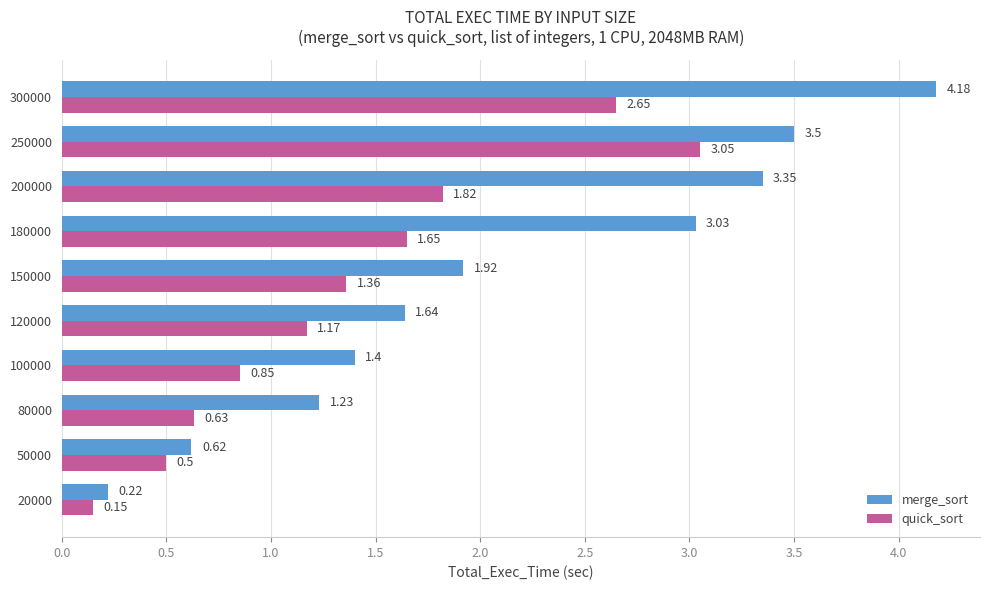

Rank the categories by quick_sort value from lowest to highest.

20000, 50000, 80000, 100000, 120000, 150000, 180000, 200000, 300000, 250000